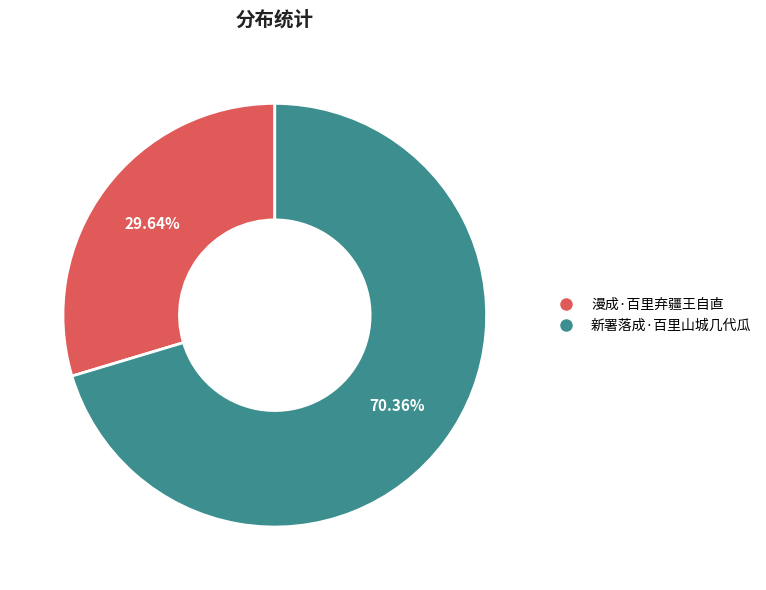

Which category has the smallest portion of the pie?

漫成·百里弃疆王自直